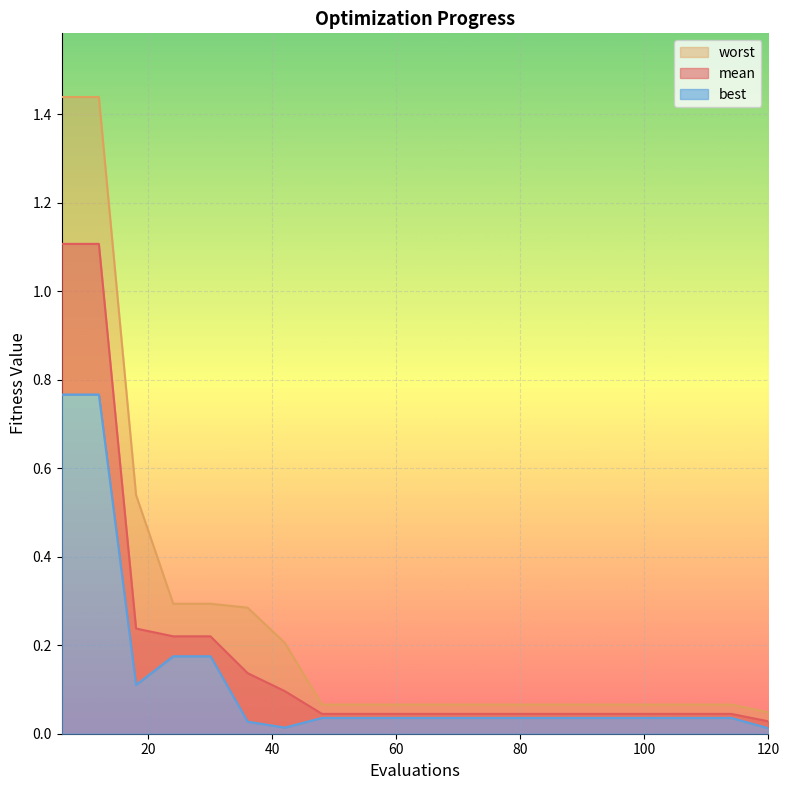

What is the difference between the second highest and minimum values in the mean series?

1.1